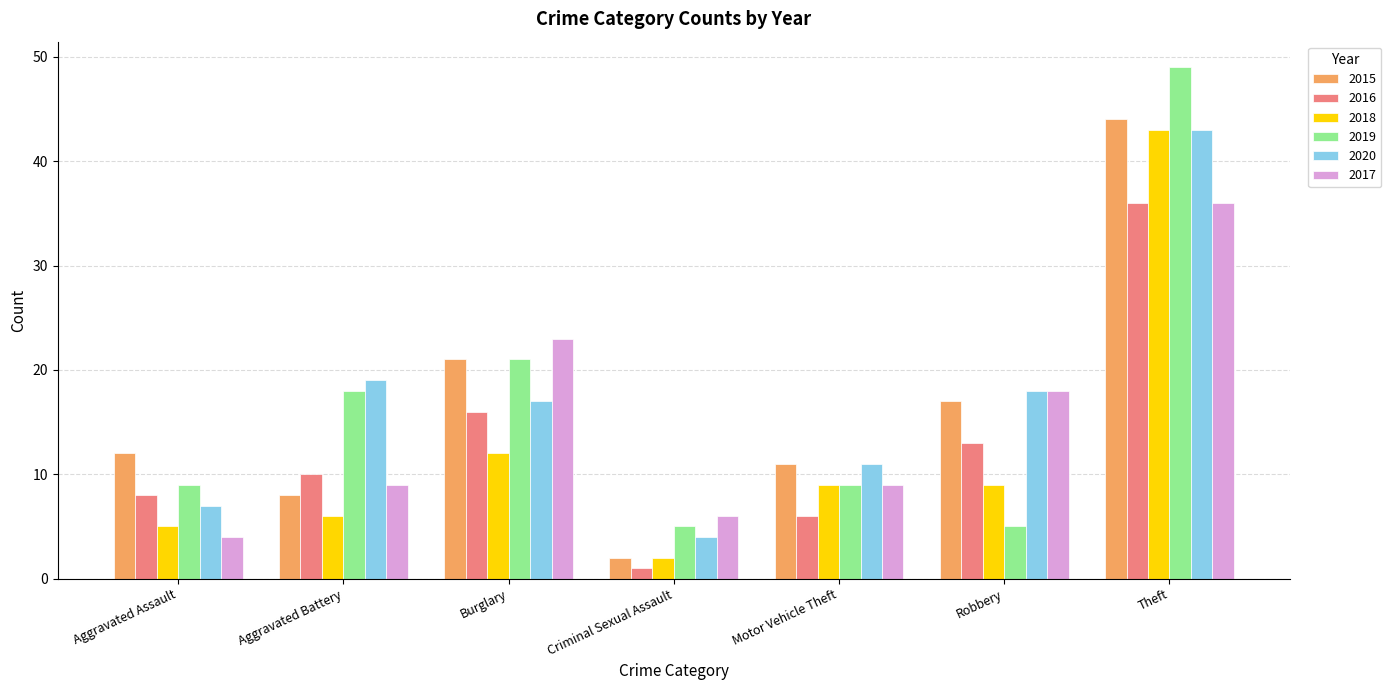

At which label does 2018 reach its minimum?

Criminal Sexual Assault